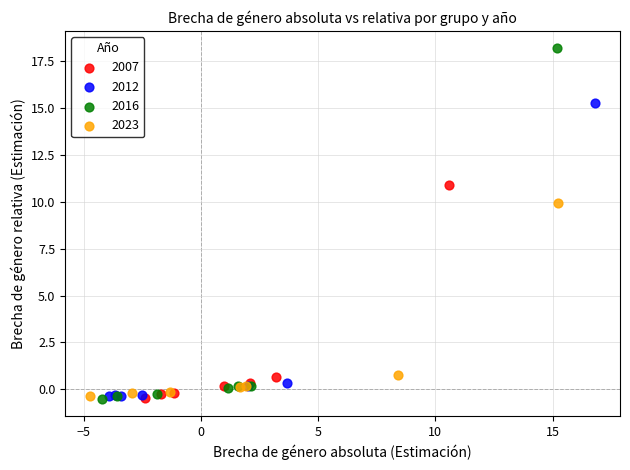

Which series has the largest Y range (max minus min)?

2016